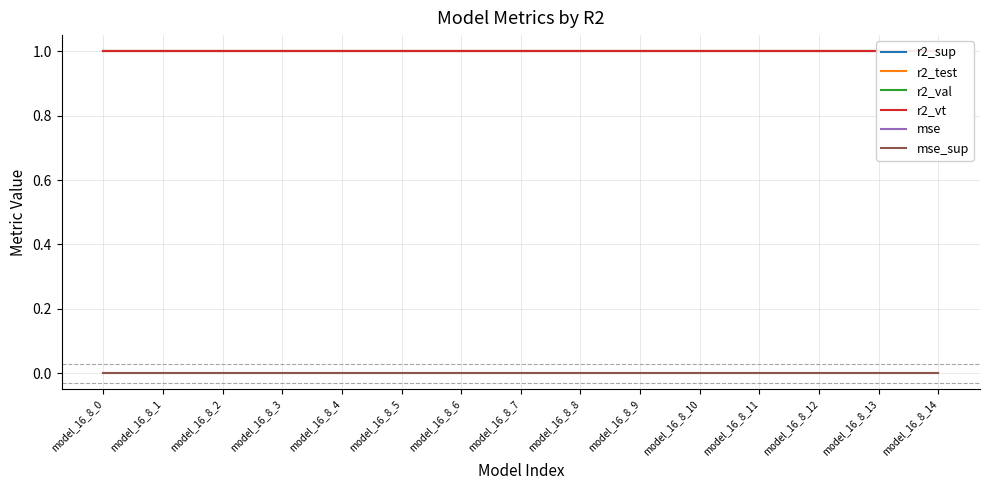

What is the sum of the r2_test values at model_16_8_13 and model_16_8_11?

2.0